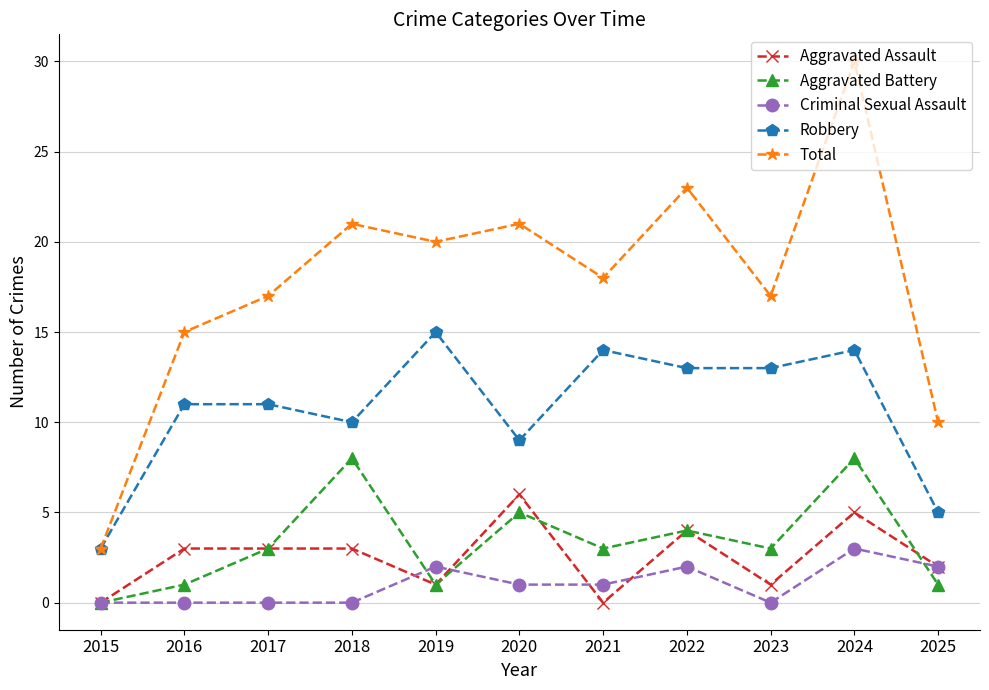

What is the value of the Robbery point at the 10th from the left?

14